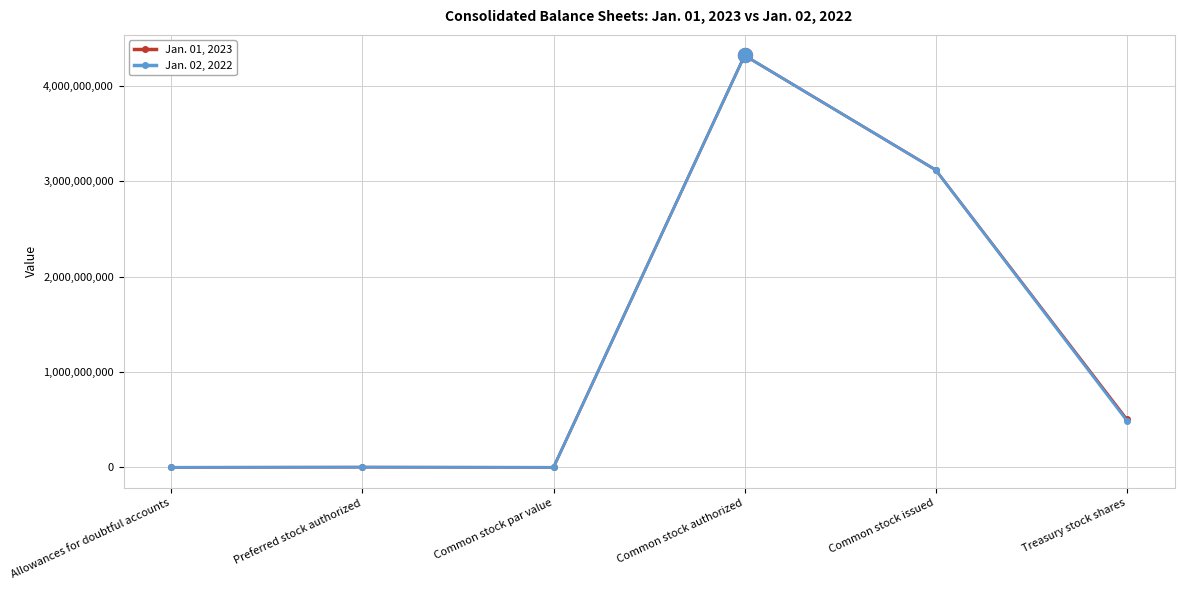

Rank the series by their average value, from highest to lowest.

Jan. 01, 2023, Jan. 02, 2022